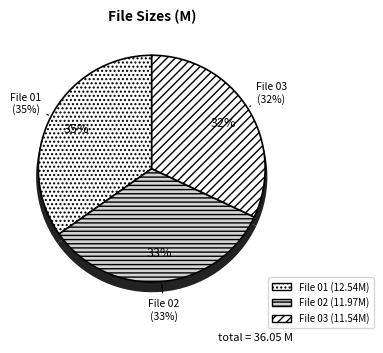

To the nearest percent, what is the difference between the /skyepaxton02bm300k.wmv and /skyepaxton03bm300k.wmv slice percentages?

1%